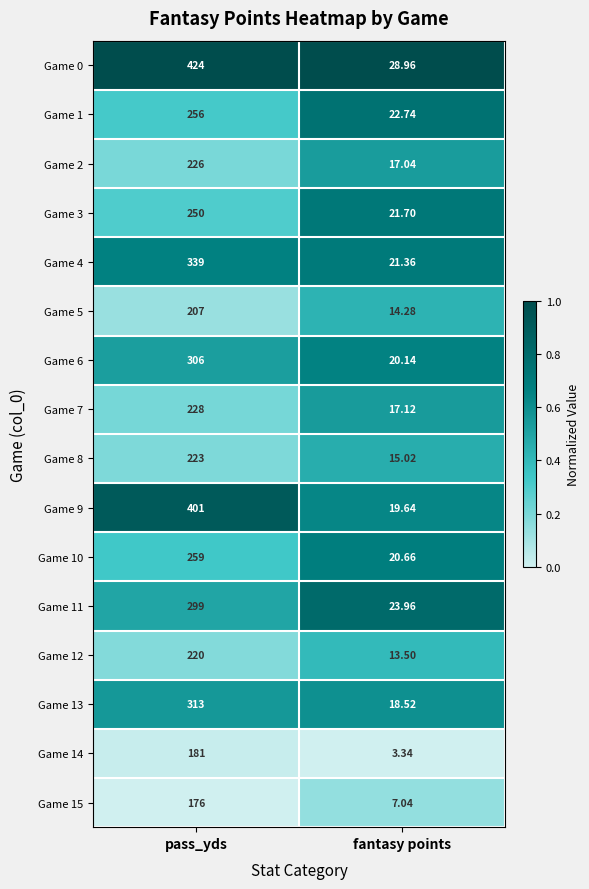

At pass_yds, list the series in order from largest to smallest.

Game 0, Game 9, Game 4, Game 13, Game 6, Game 11, Game 10, Game 1, Game 3, Game 7, Game 2, Game 8, Game 12, Game 5, Game 14, Game 15